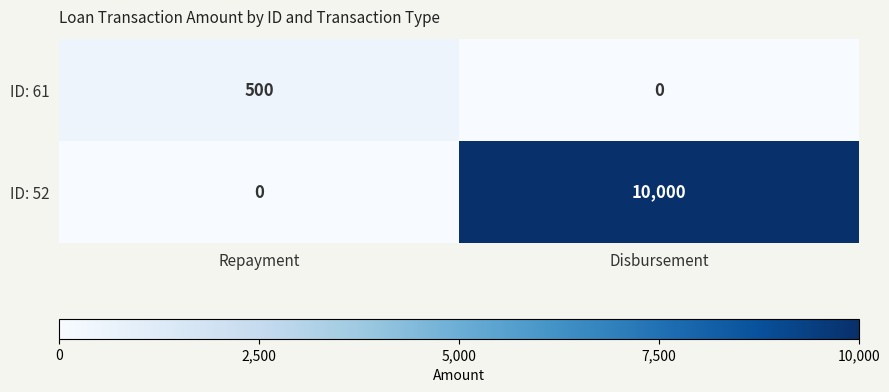

Reading left to right, extract all data points from this chart.

ID: 61: Repayment=500	Disbursement=0
ID: 52: Repayment=0	Disbursement=10000